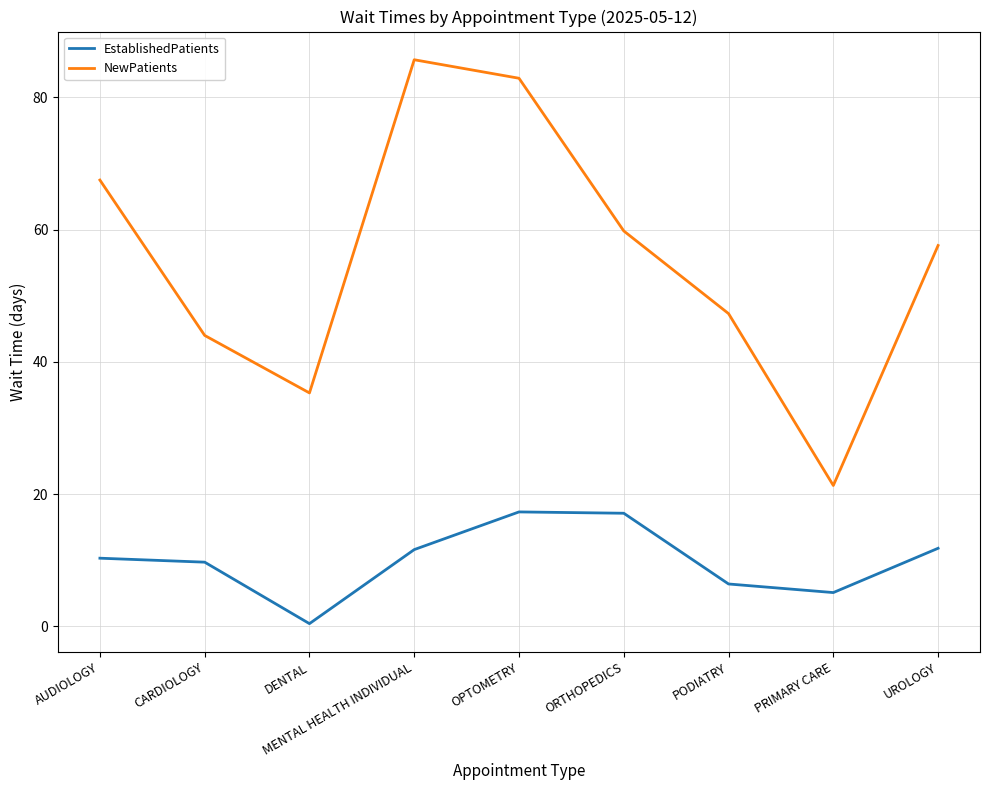

What position from the left is CARDIOLOGY?

2